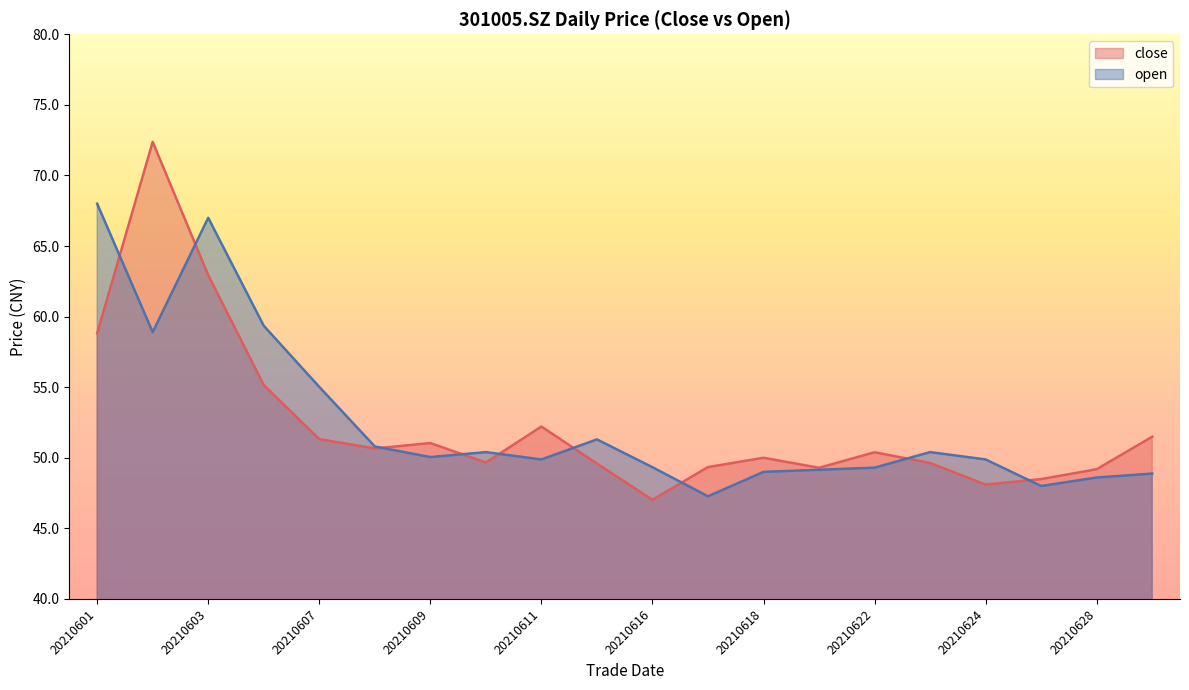

Is the value of open at 20210617 greater than the value of close at 20210618?

No